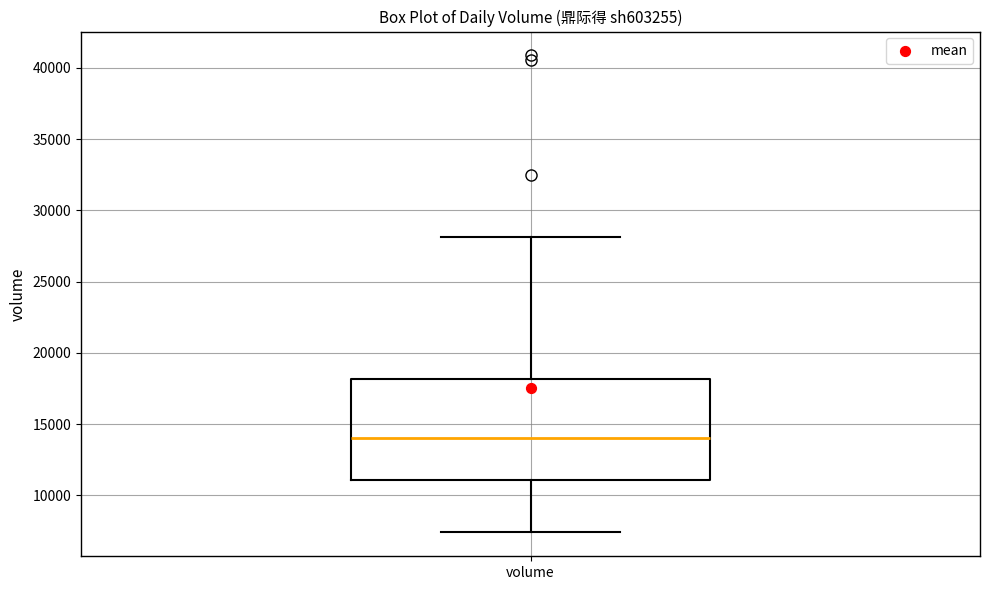

Read this box plot against the y-axis: the position of the median line, the range covered by the box, and the ends of both whiskers. The values are not printed on the chart, so give them approximately, as read against the axis.

median 14000, box 11000 to 18000, whiskers 7500 to 28000